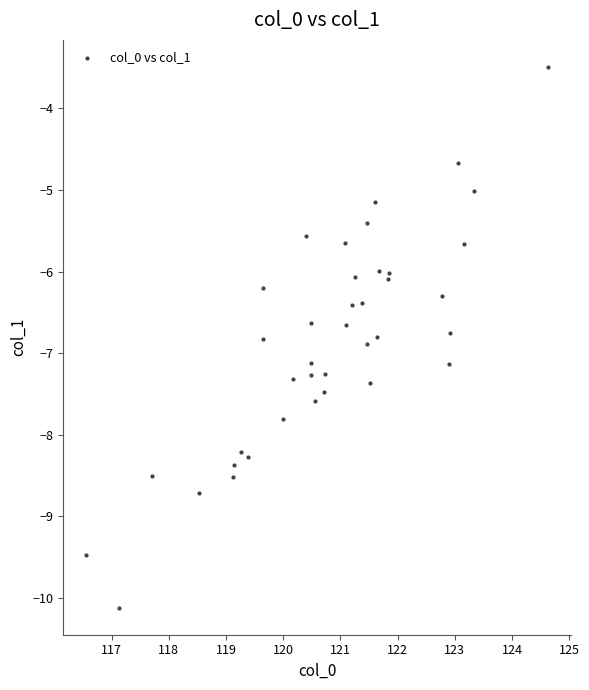

What is the range of X values (max minus min)?

8.1